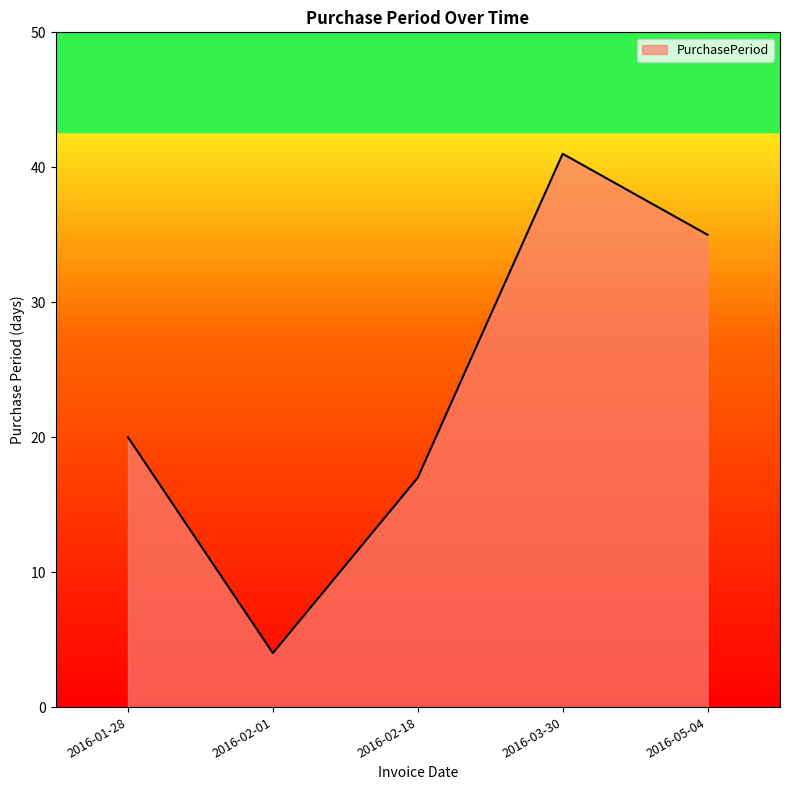

List the labels in order of value, smallest first.

2016-02-01, 2016-02-18, 2016-01-28, 2016-05-04, 2016-03-30